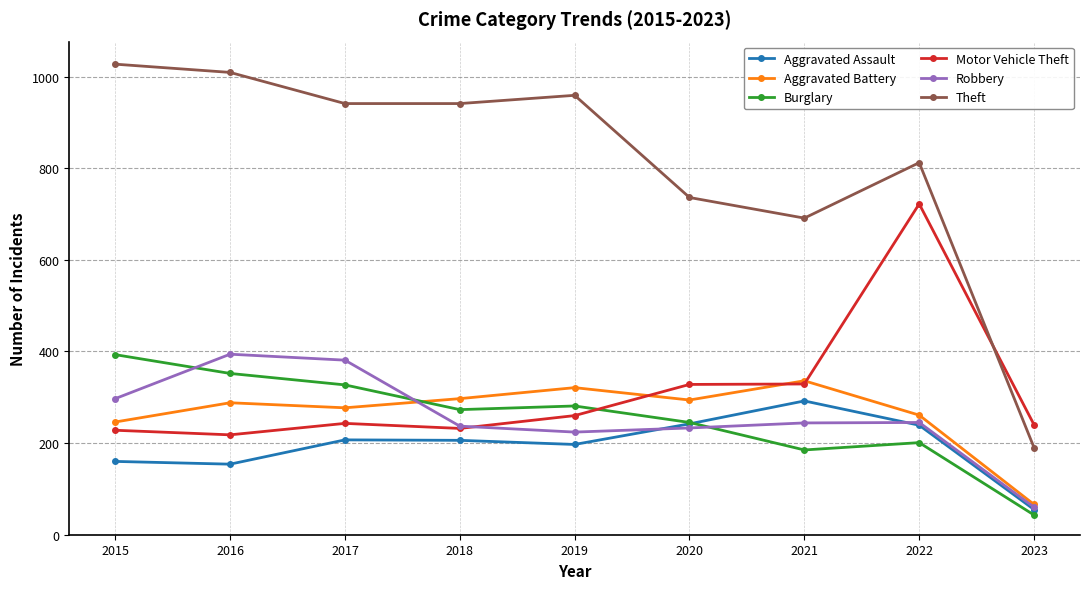

True or false: Aggravated Battery and Burglary cross at least once.

True